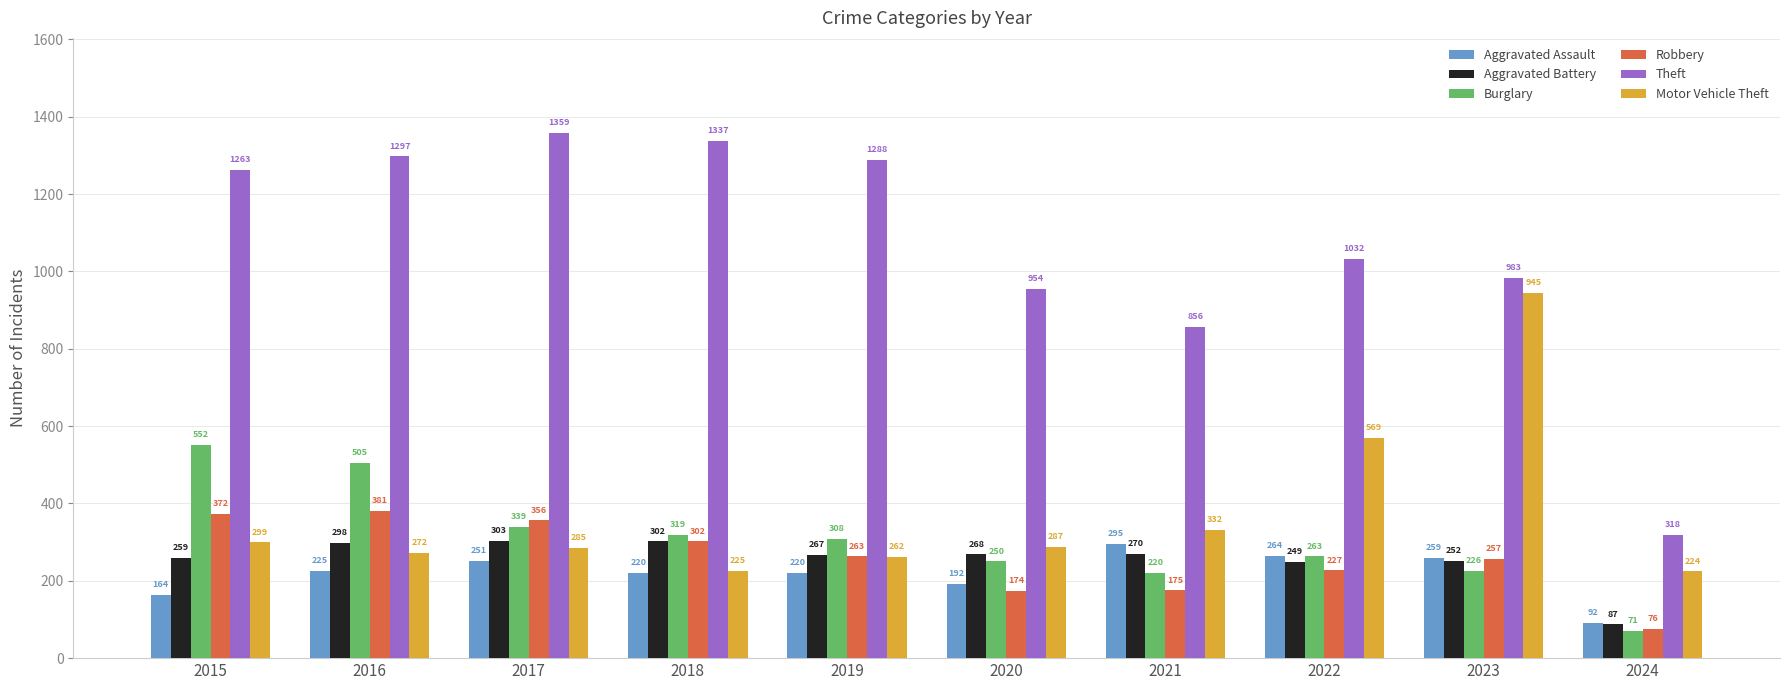

At how many categories does at least one series exceed 513?

9